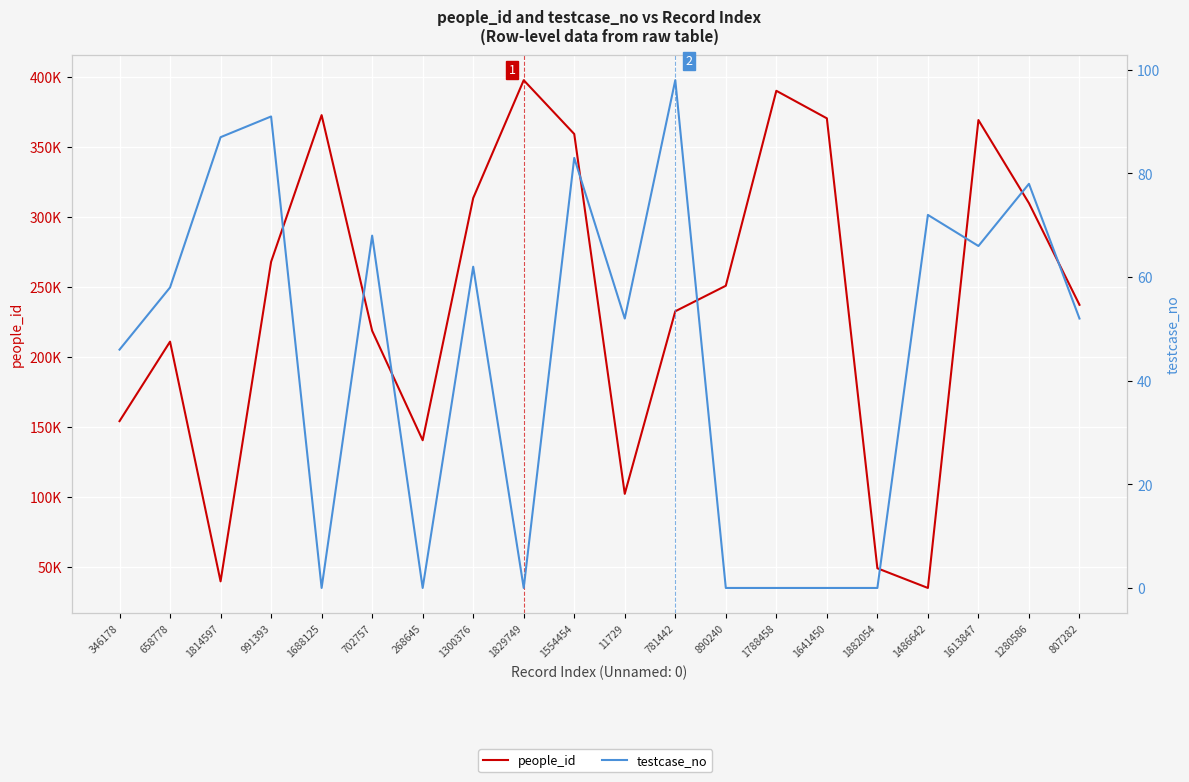

True or false: testcase_no has more than 2 points higher than both neighbors.

True